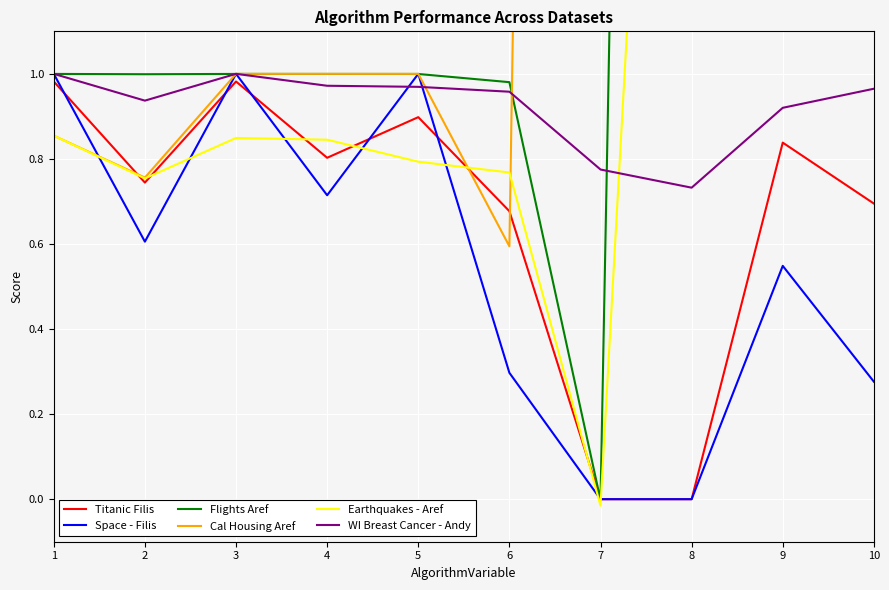

Which has a higher value, 7 or 4?

4